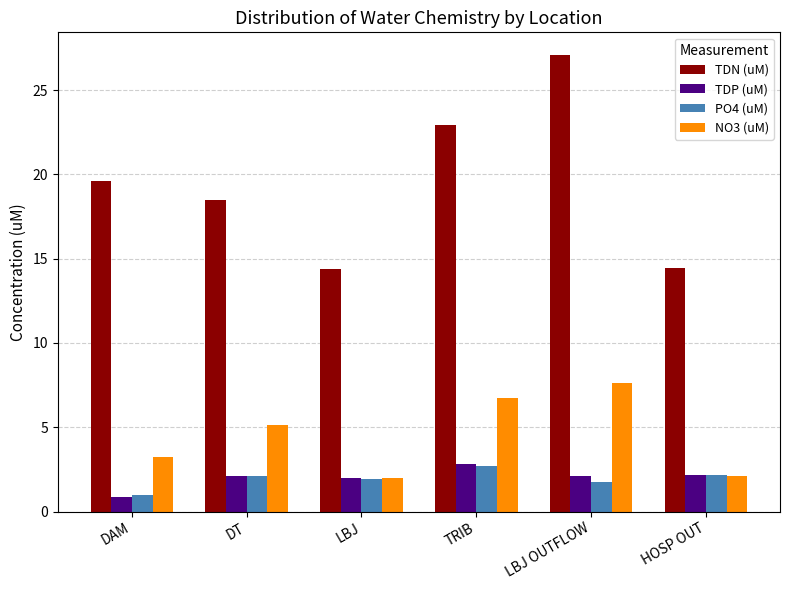

Which series has the largest total across all categories?

TDN (uM)